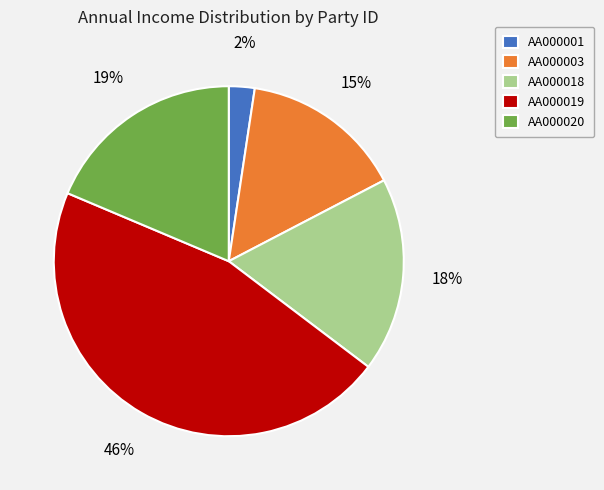

To the nearest percent, what is the average slice percentage?

20%